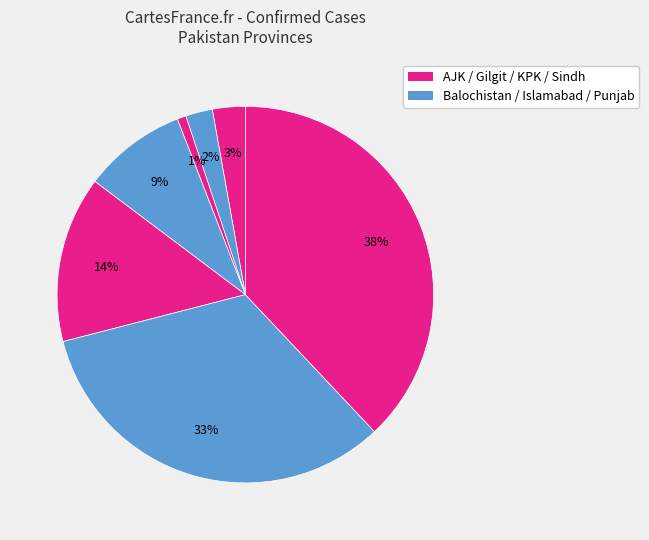

Which category has the biggest portion of the pie?

Sindh